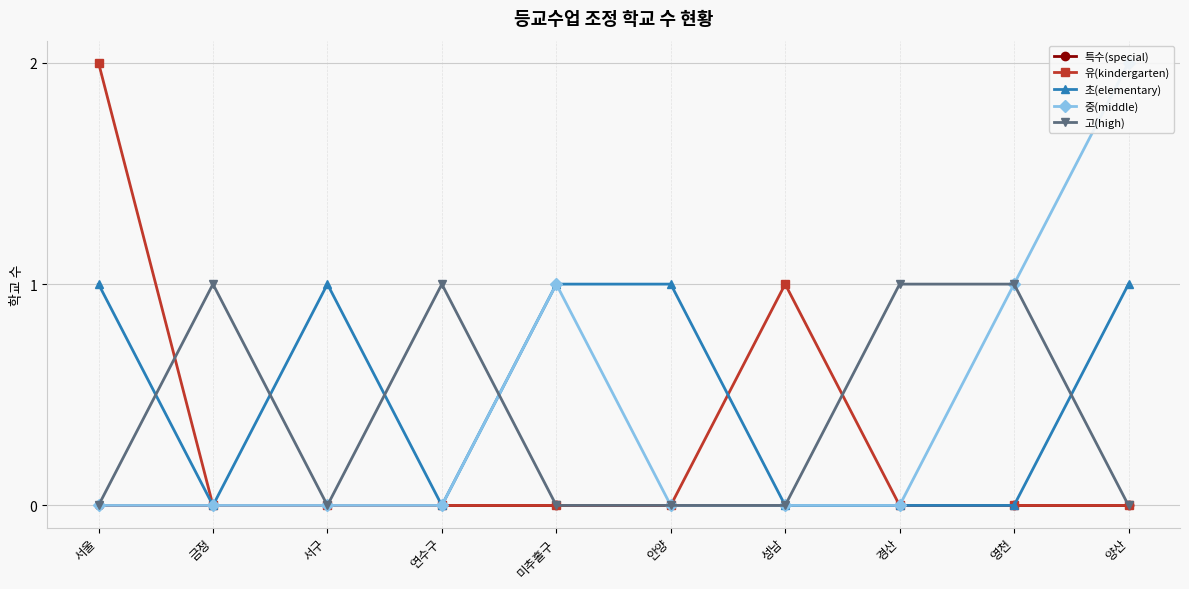

List the labels in order of 특수(special) value, smallest first.

서울, 금정, 서구, 연수구, 미추홀구, 안양, 성남, 경산, 영천, 양산